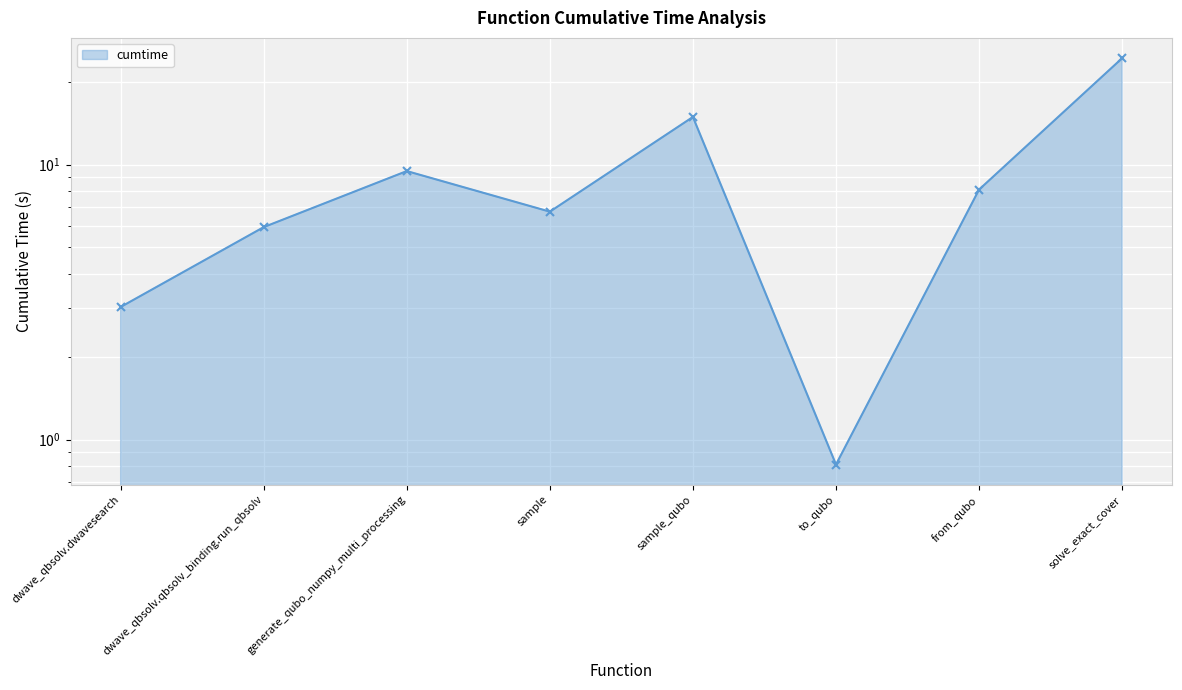

What is the average value?

9.2